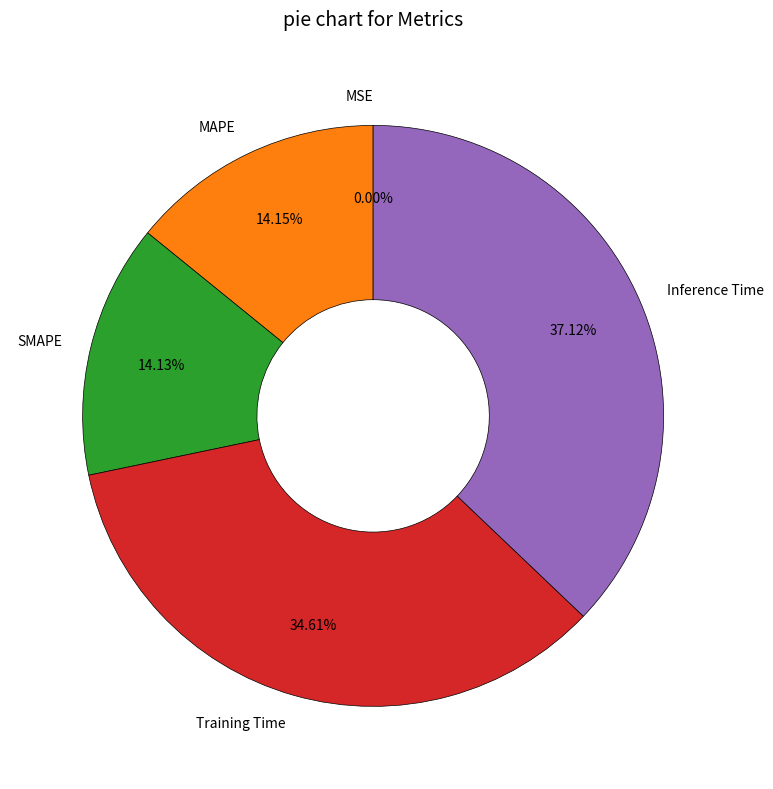

Is Training Time the majority of the pie?

No